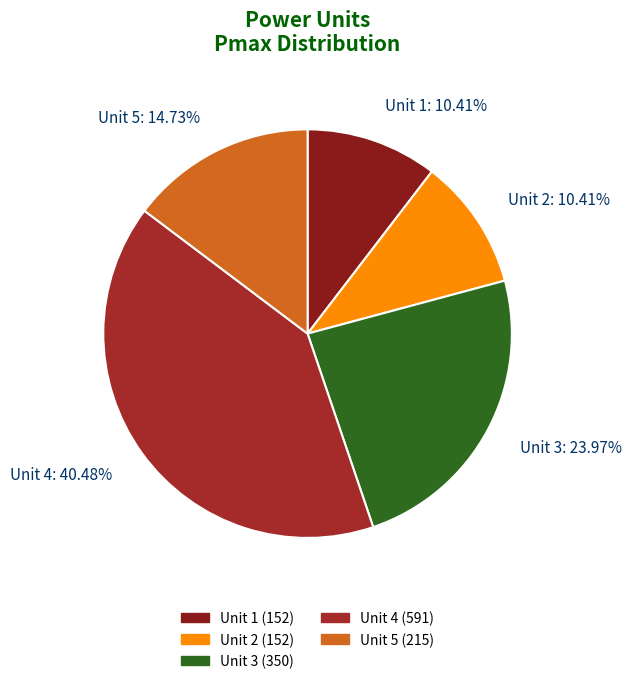

Which has a higher value, Unit 2: 10.41% or Unit 3: 23.97%?

Unit 3: 23.97%